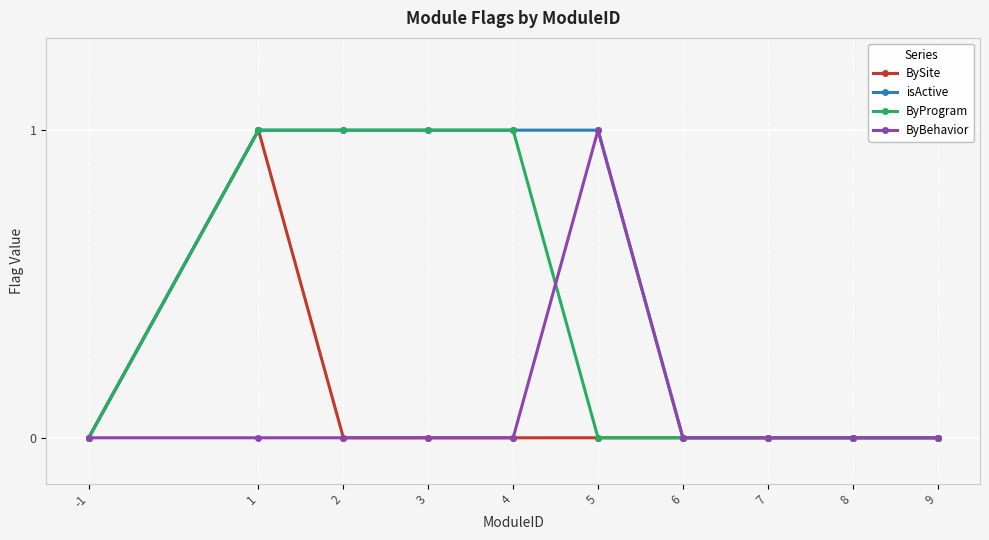

The isActive series shows 1 at 3. True or false?

True